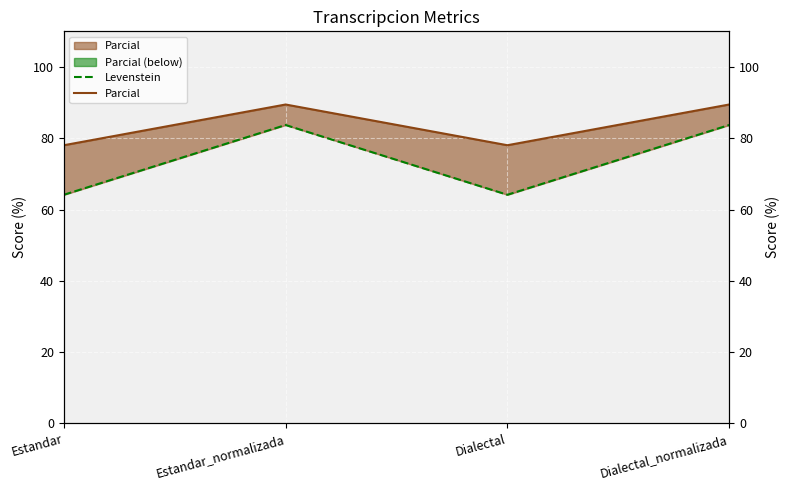

What is the label of the 2nd point from the left?

Estandar_normalizada